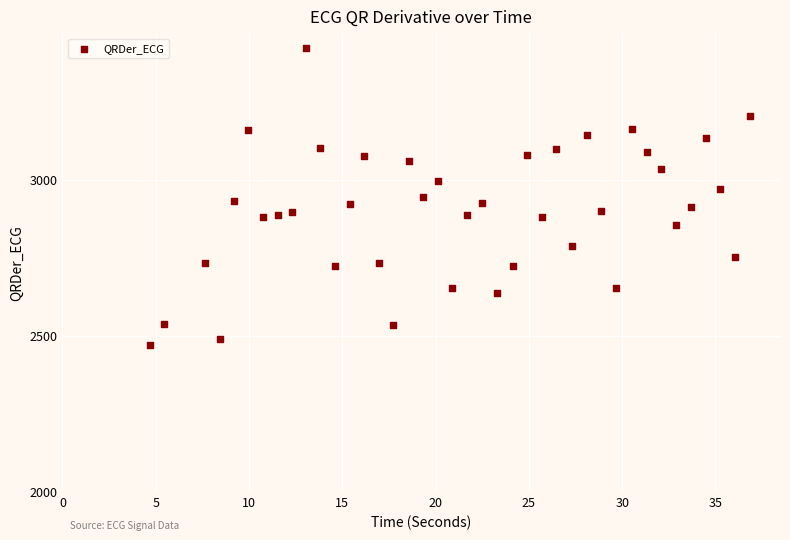

What is the range of Y values (max minus min)?

950.9